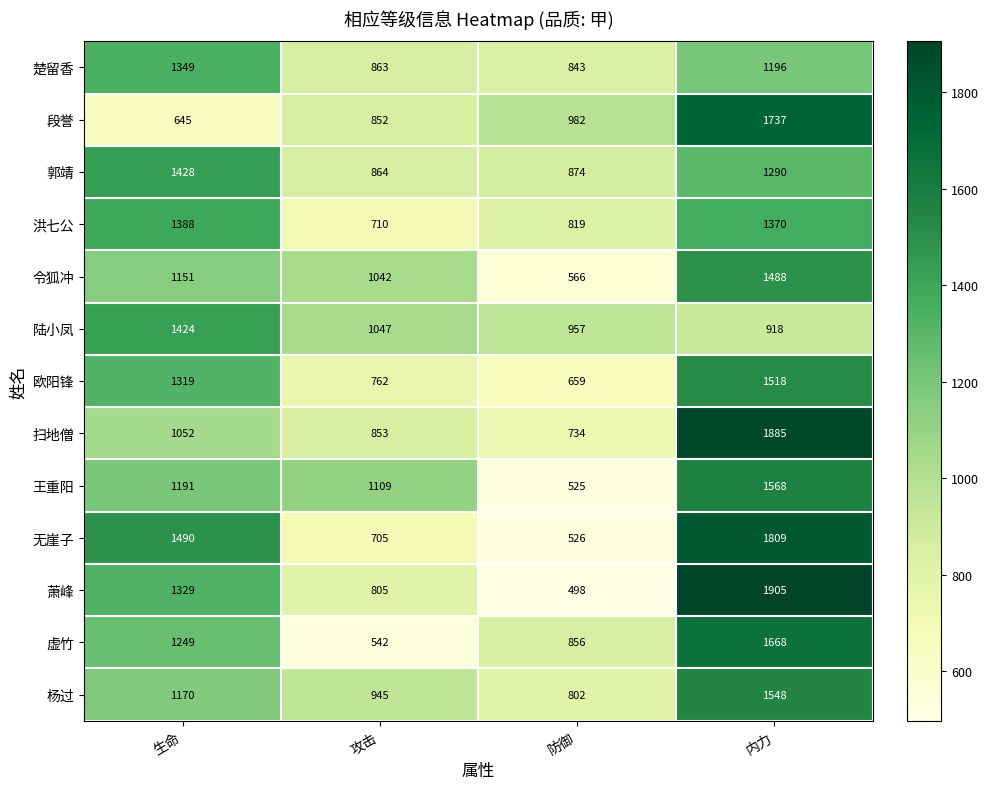

The 令狐冲 series shows 415 at 生命. True or false?

False